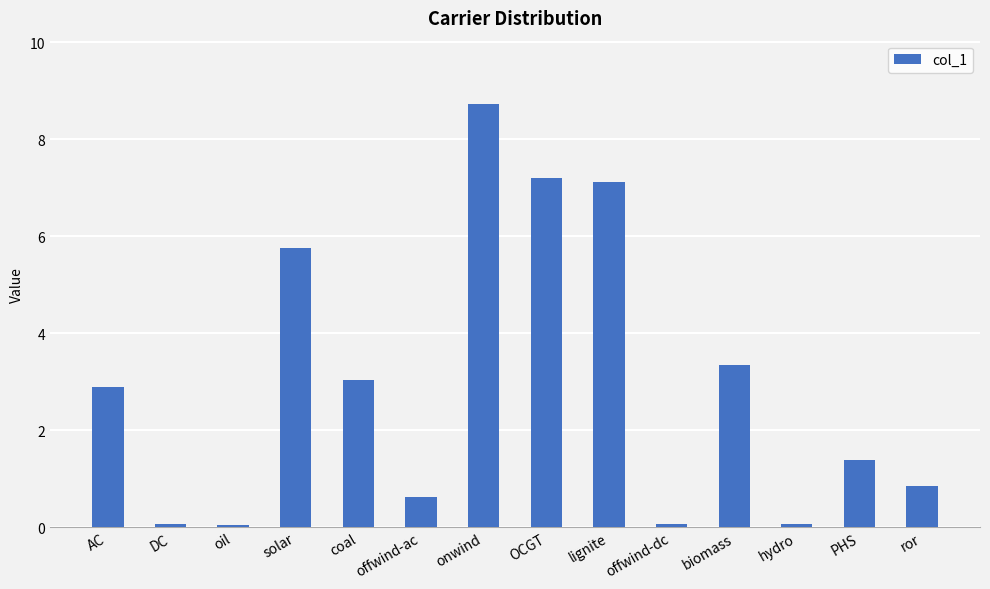

Where does the data first go above 2?

AC